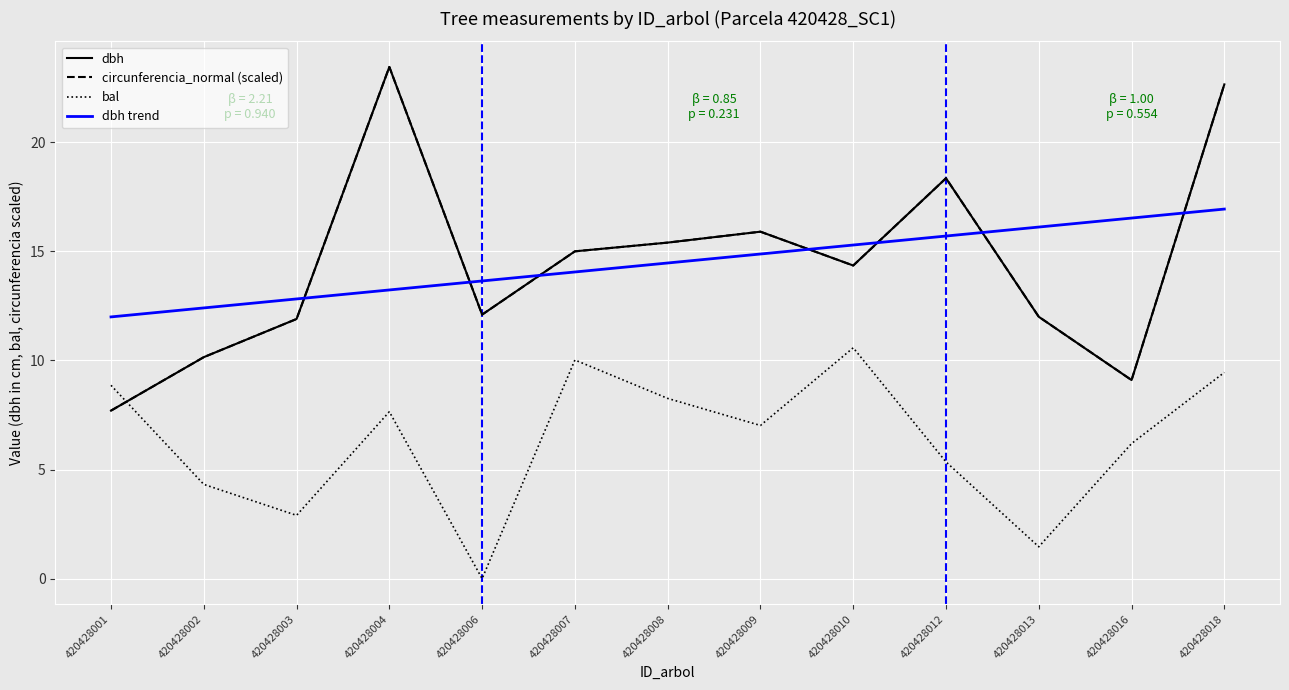

Where do circunferencia_normal (scaled) and dbh trend first cross each other?

420428003 and 420428004